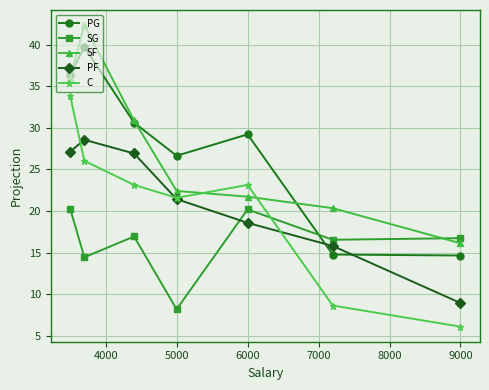

How many interior local peaks does the PF series have?

1